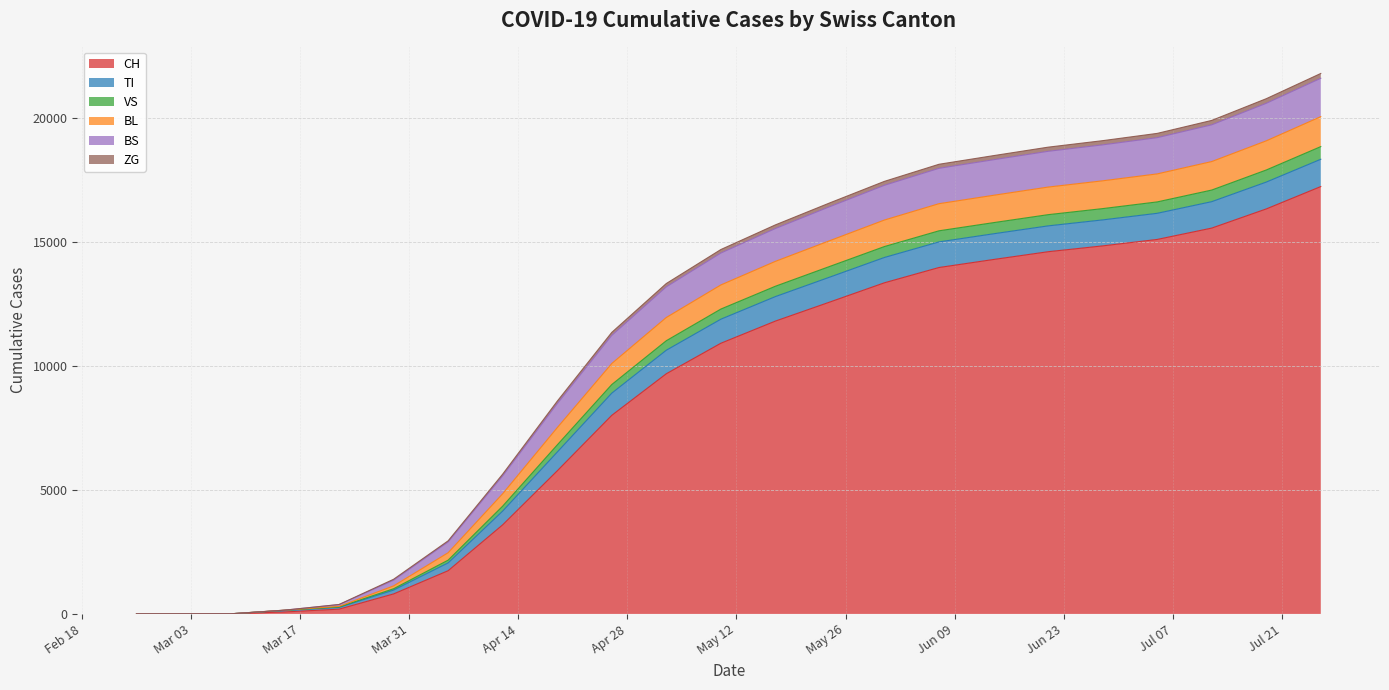

The BL series shows 18337 at 2020-05-03. True or false?

False